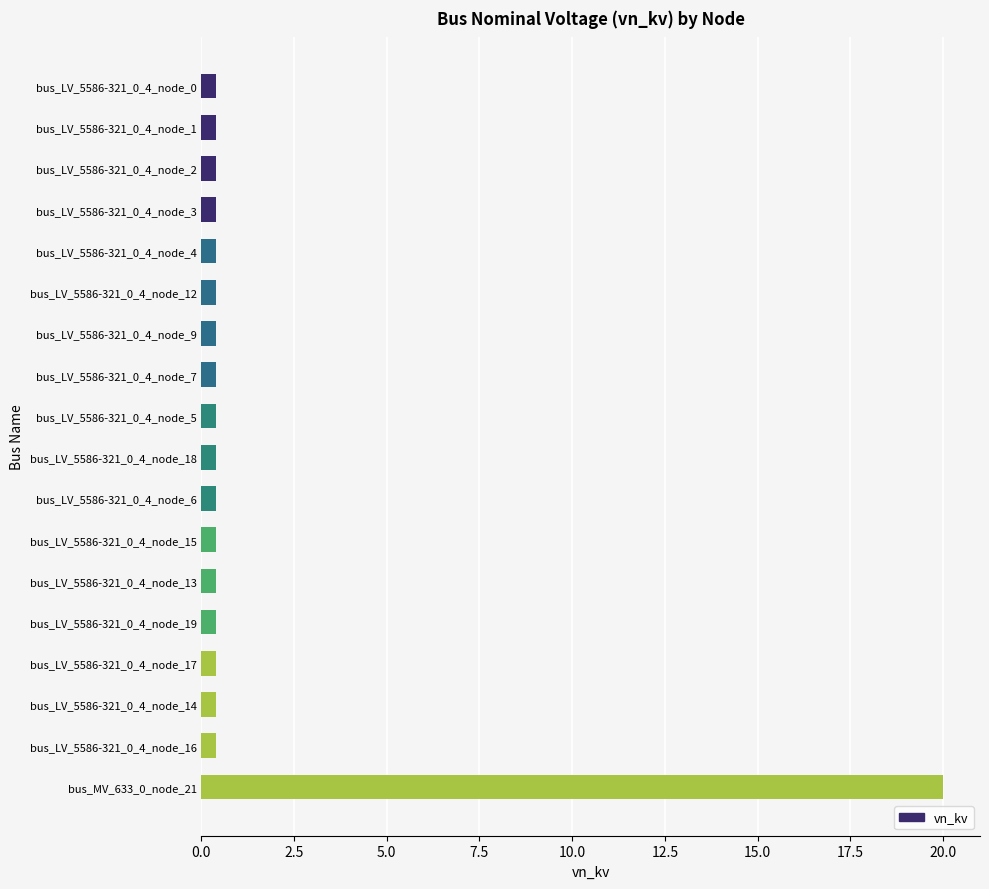

Reading bottom to top, transcribe all the data shown in this chart.

20.0	0.4	0.4	0.4	0.4	0.4	0.4	0.4	0.4	0.4	0.4	0.4	0.4	0.4	0.4	0.4	0.4	0.4